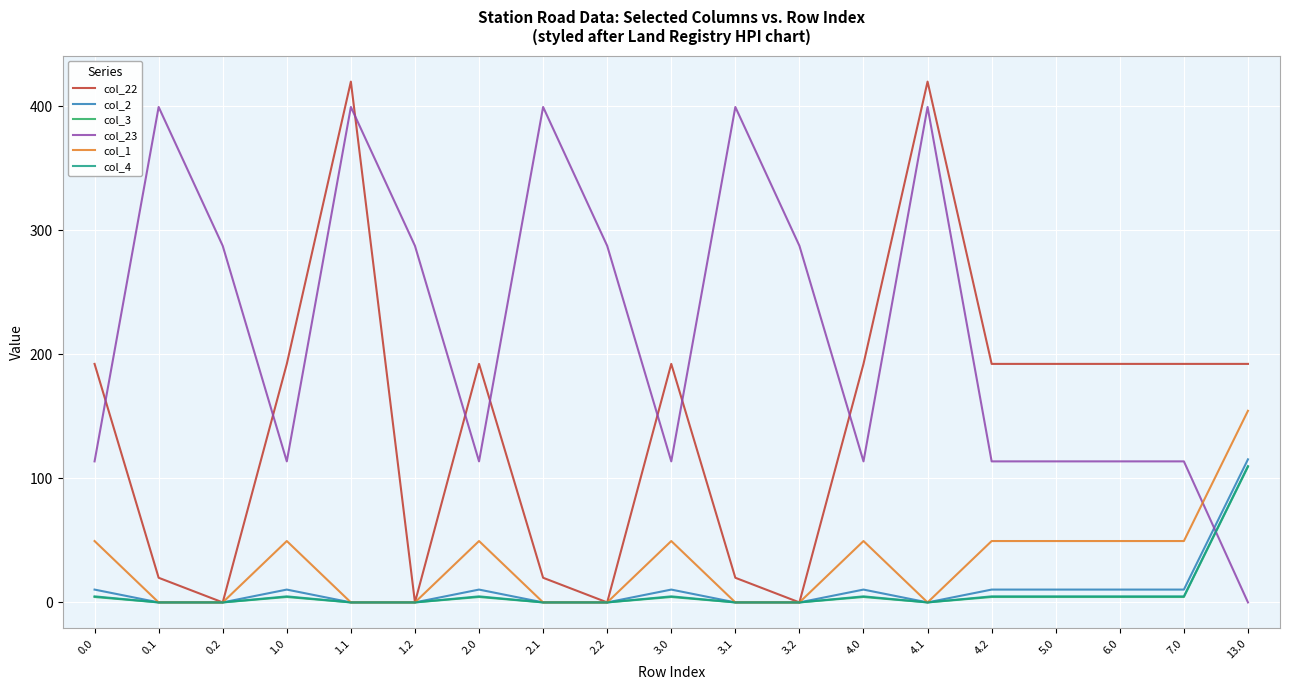

What is the difference between the highest and lowest values at 0.1?

399.4